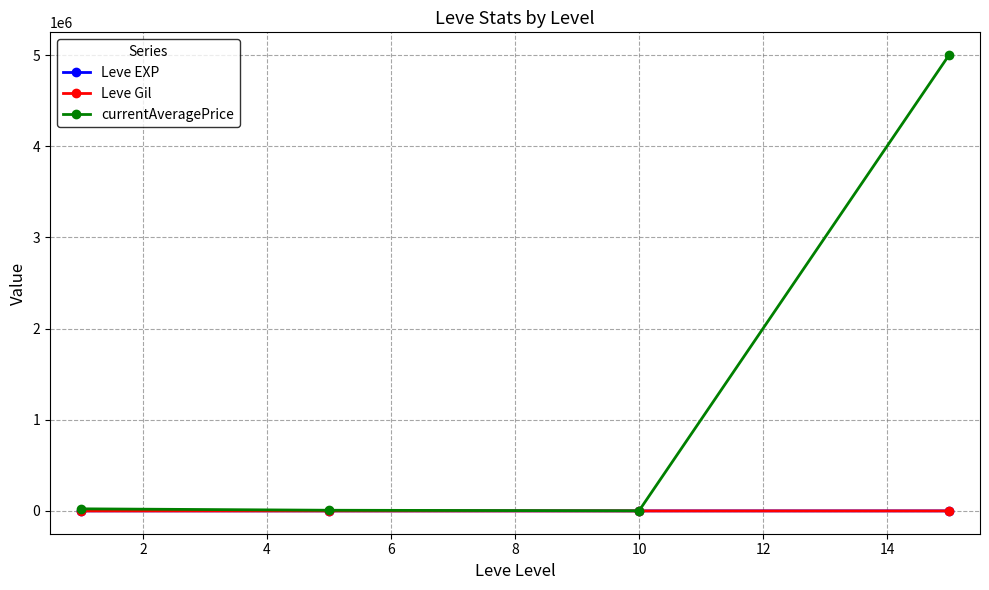

What is the smallest value displayed?

112.3